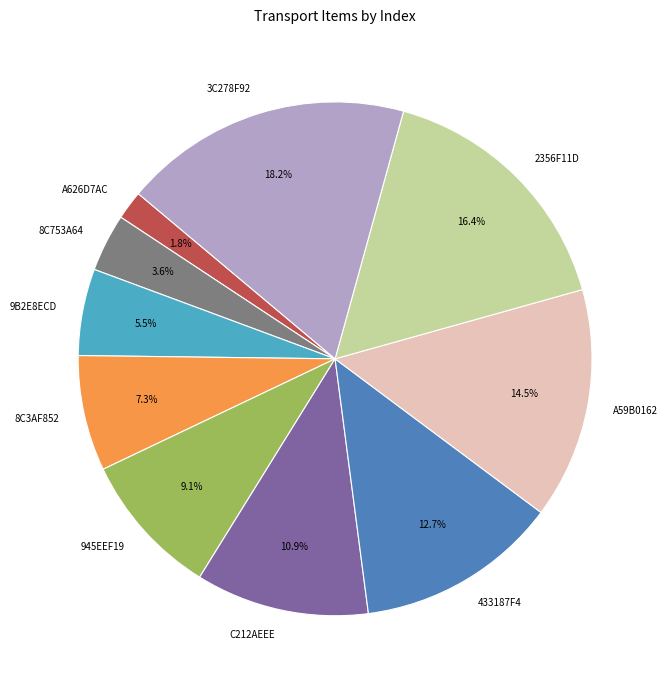

Count the number of slices in the pie.

10